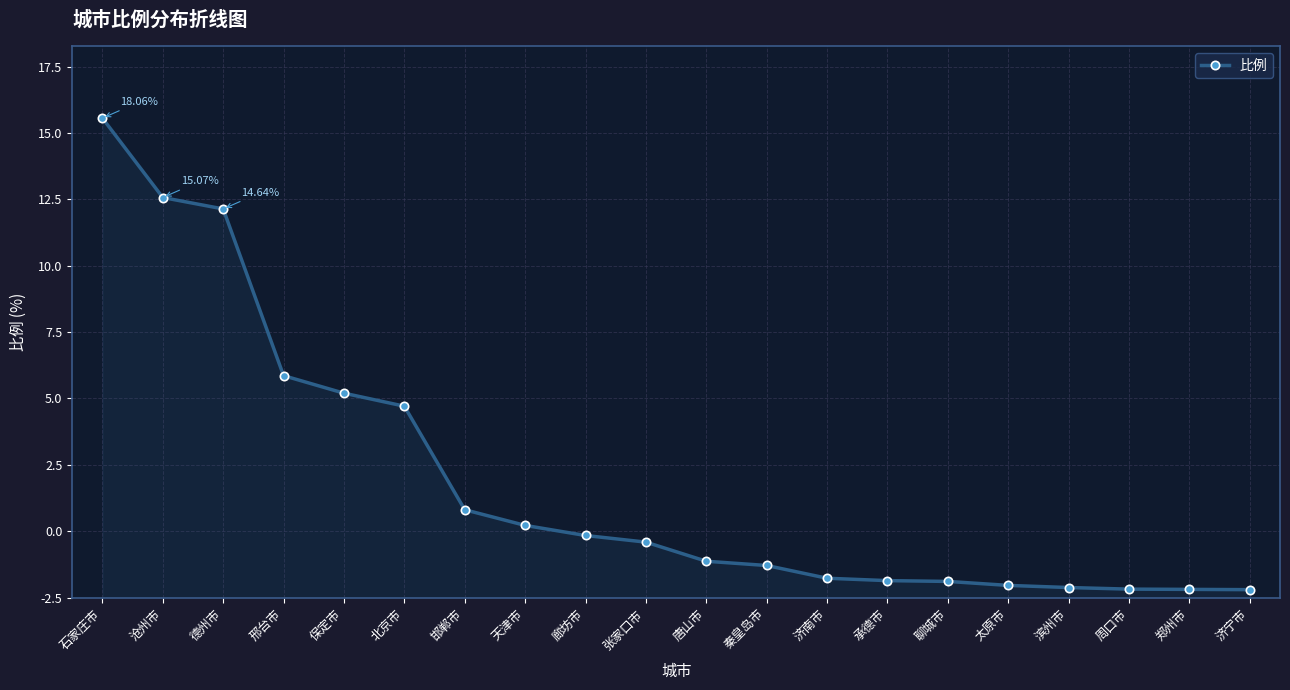

Is this an area chart (filled region under the line)?

Yes